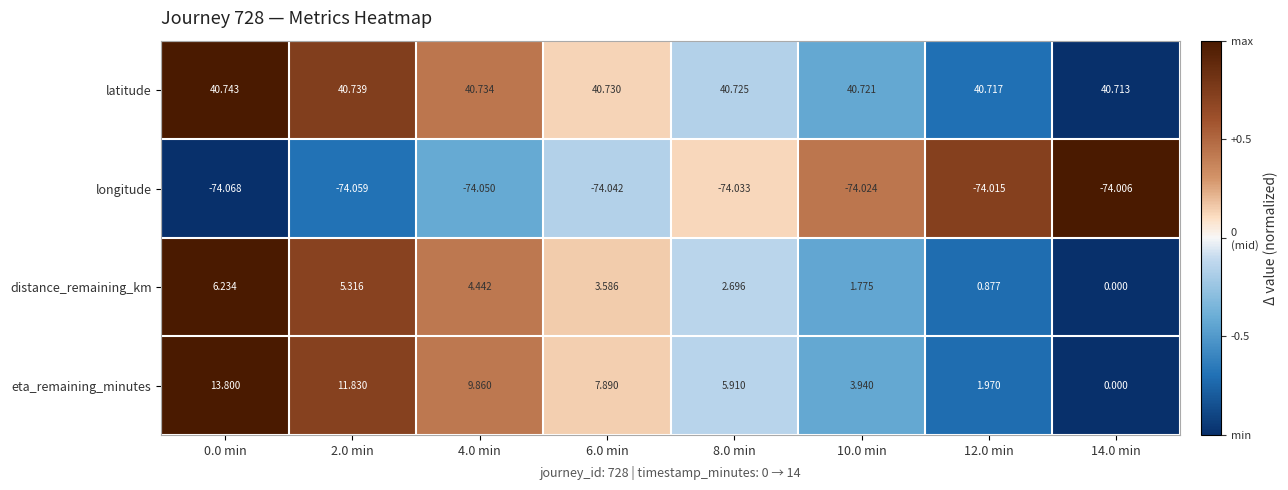

List the series in order of their peak value, highest first.

latitude, eta_remaining_minutes, distance_remaining_km, longitude